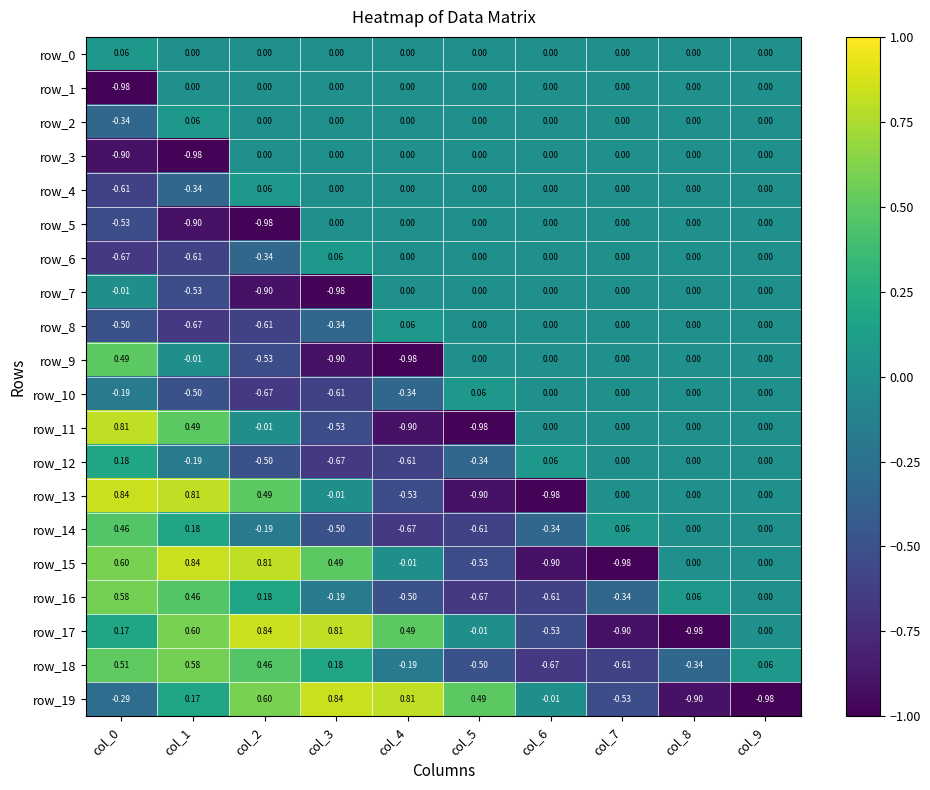

Is the value of row_8 at col_4 greater than the value of row_15 at col_4?

Yes